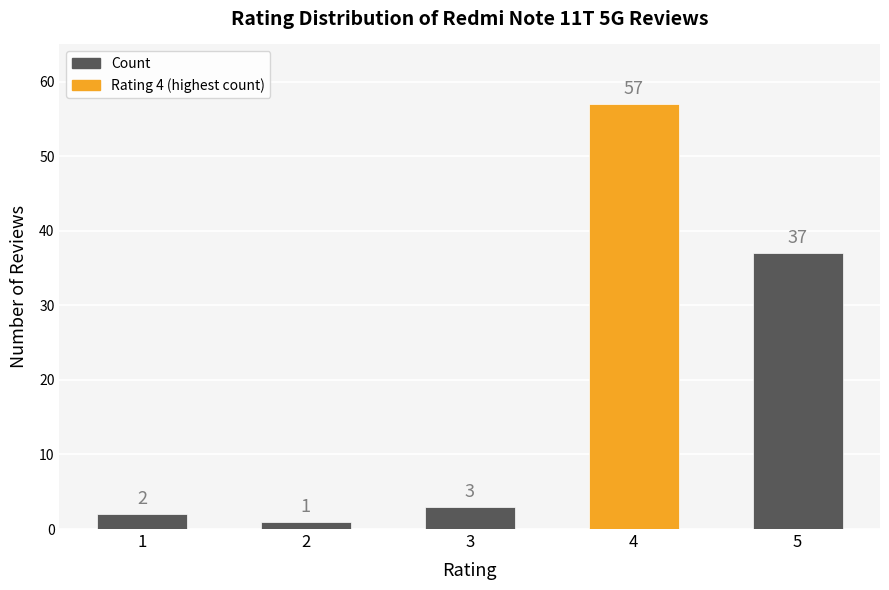

What is the greatest value displayed?

57